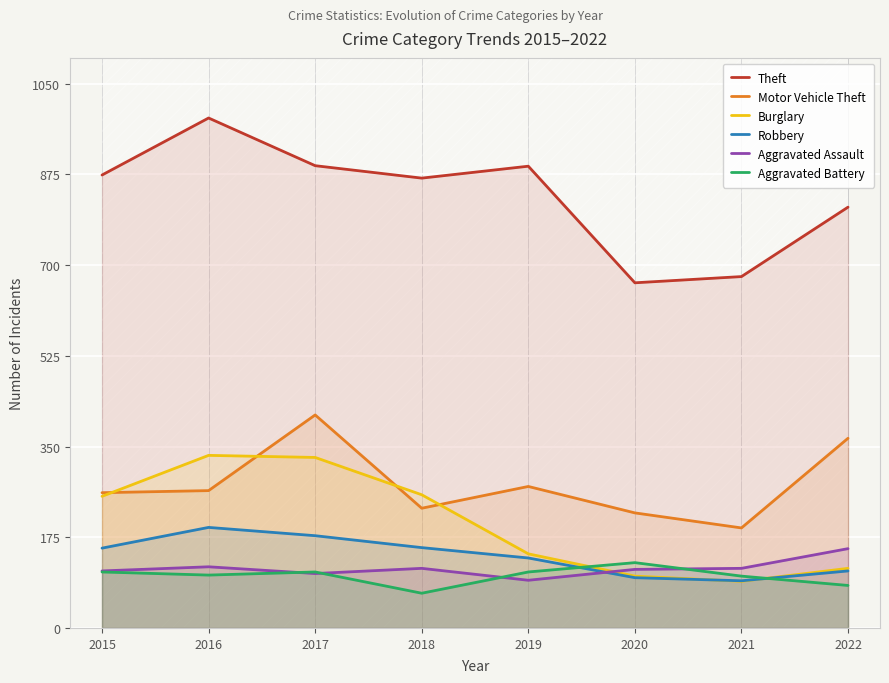

Is the value of Motor Vehicle Theft at 2020 greater than the value of Burglary at 2016?

No